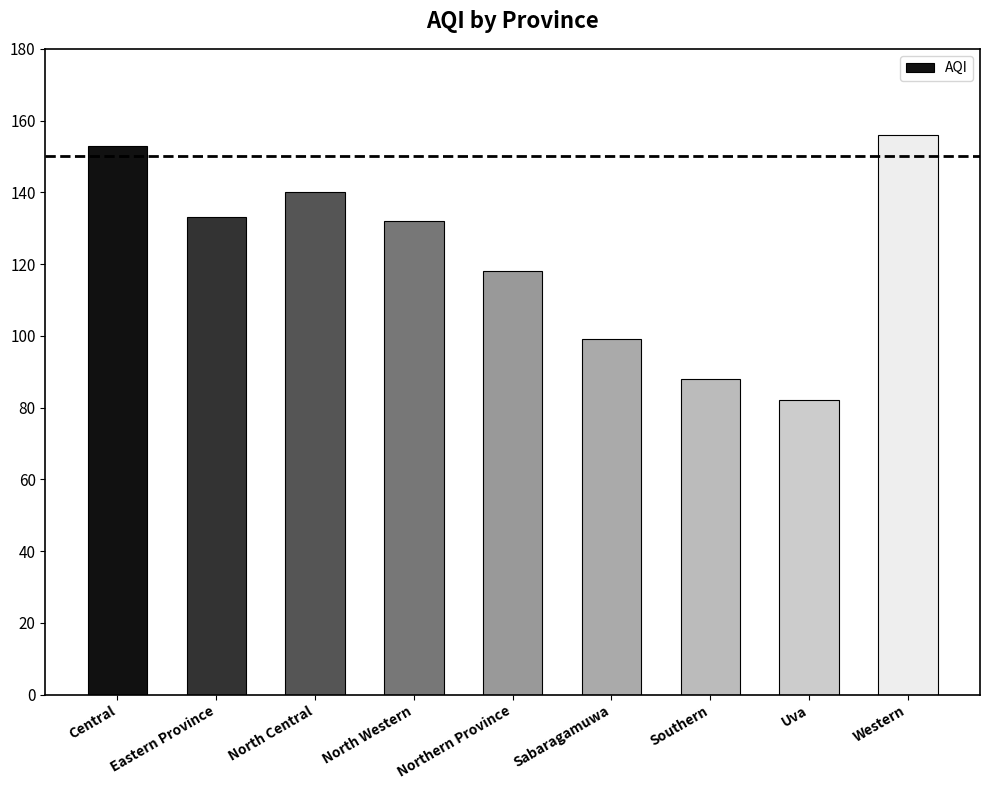

What is the sum of the values at Sabaragamuwa and North Western?

231